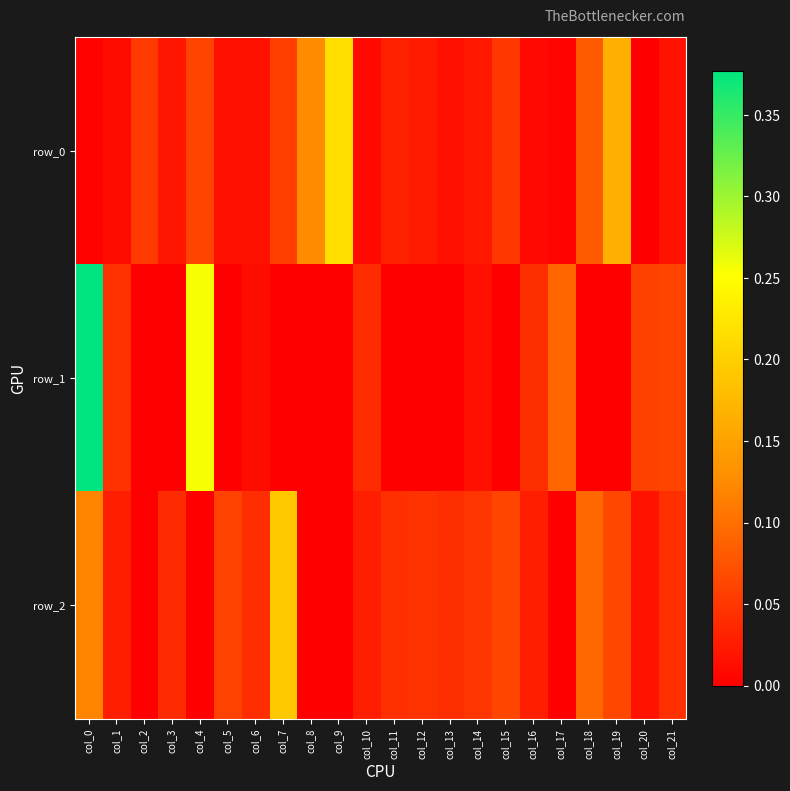

What is the difference between the maximum and second lowest values in the row_2 series?

0.2